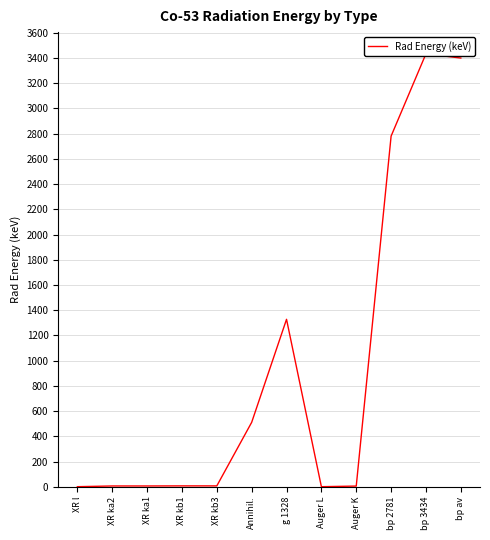

Which label corresponds to the smallest value in the chart?

Auger L